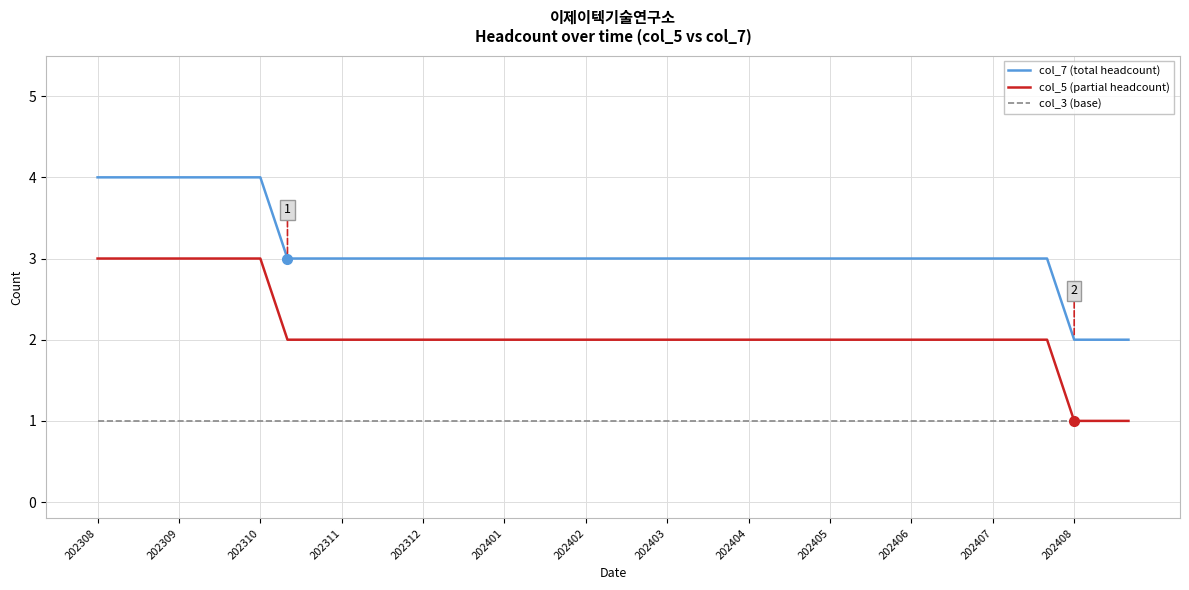

Which series has the largest total across all categories?

col_7 (total headcount)